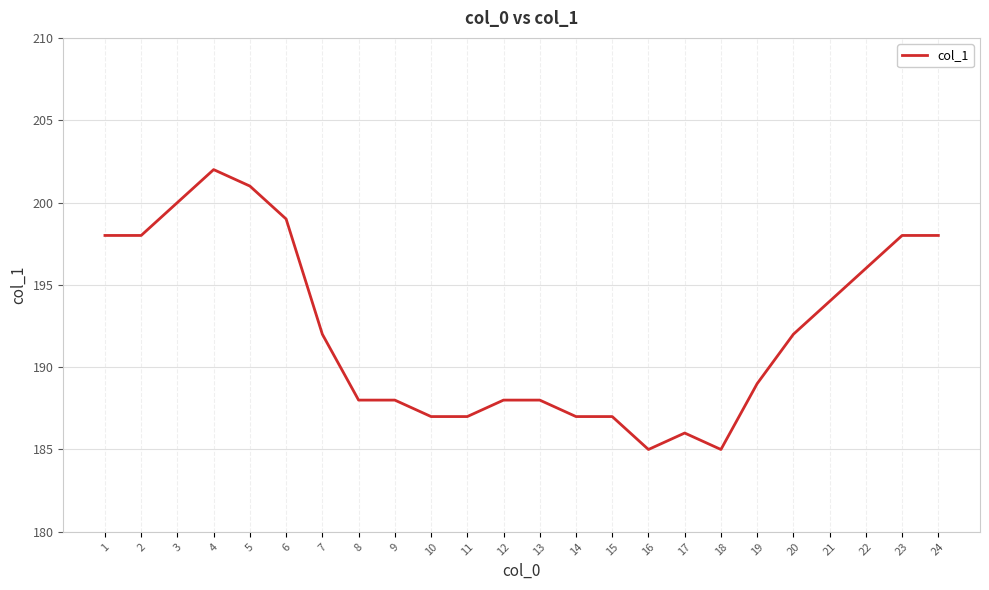

The chart shows a value of 127 at 6. True or false?

False